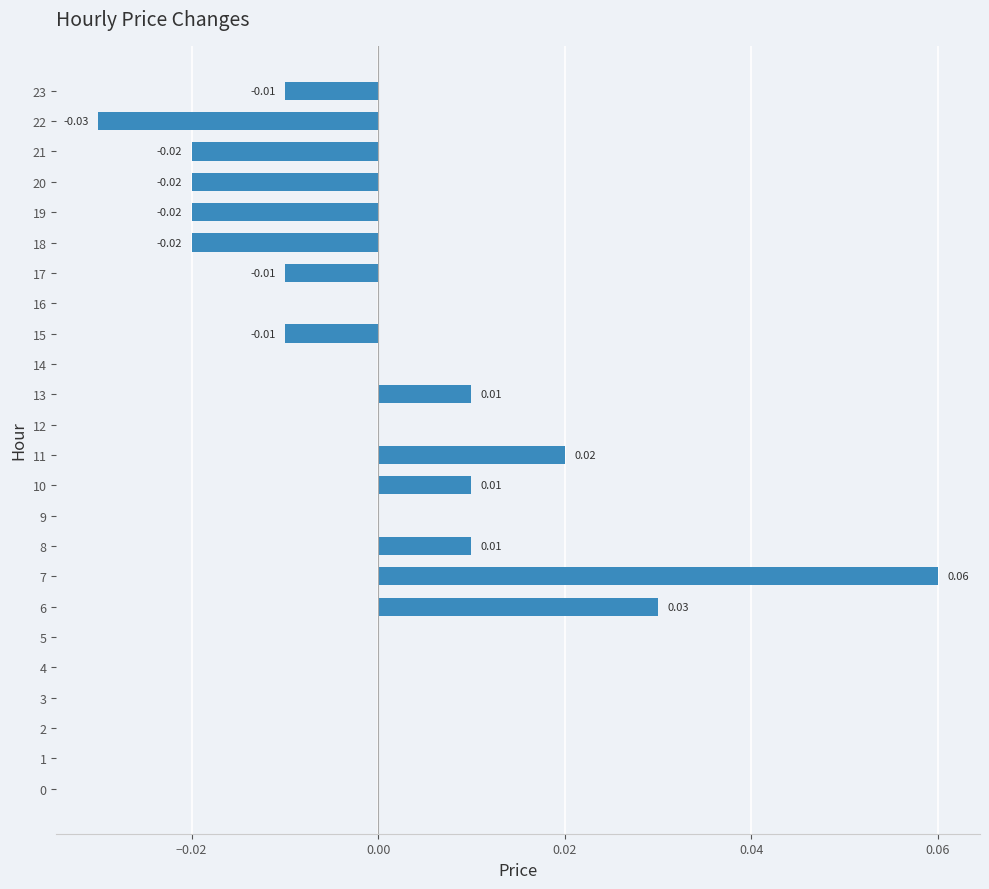

Is it true that the value at 23 is -0.0?

False